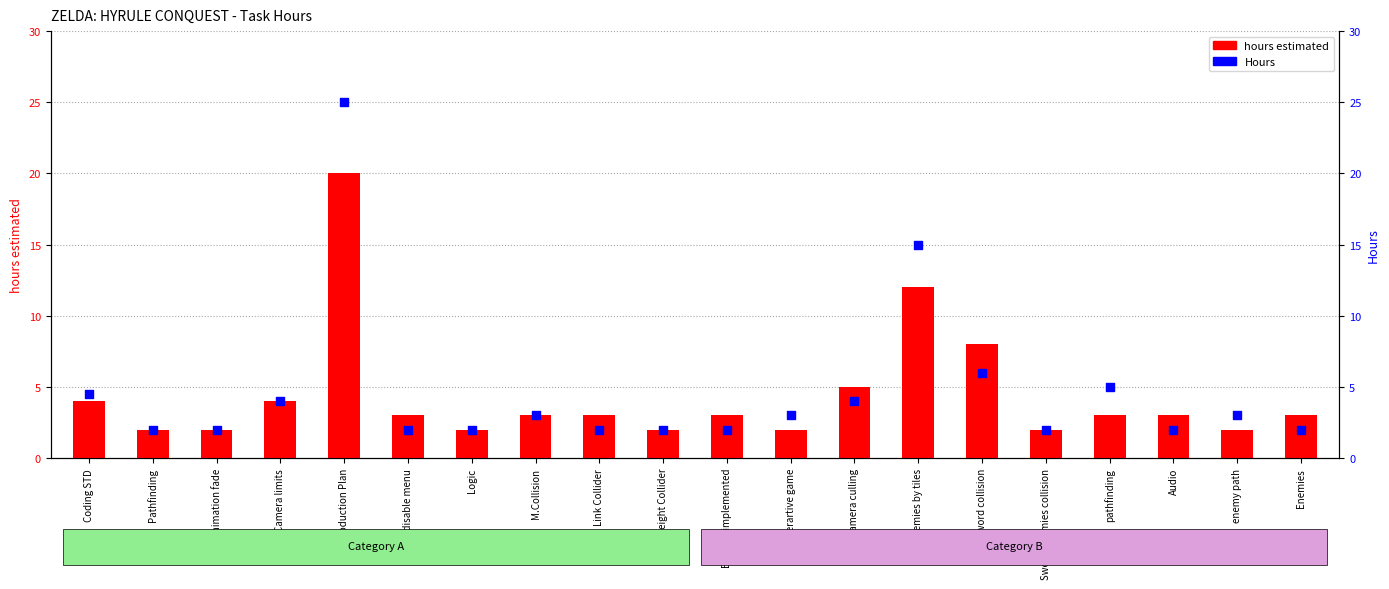

At how many categories does at least one series exceed 18?

1